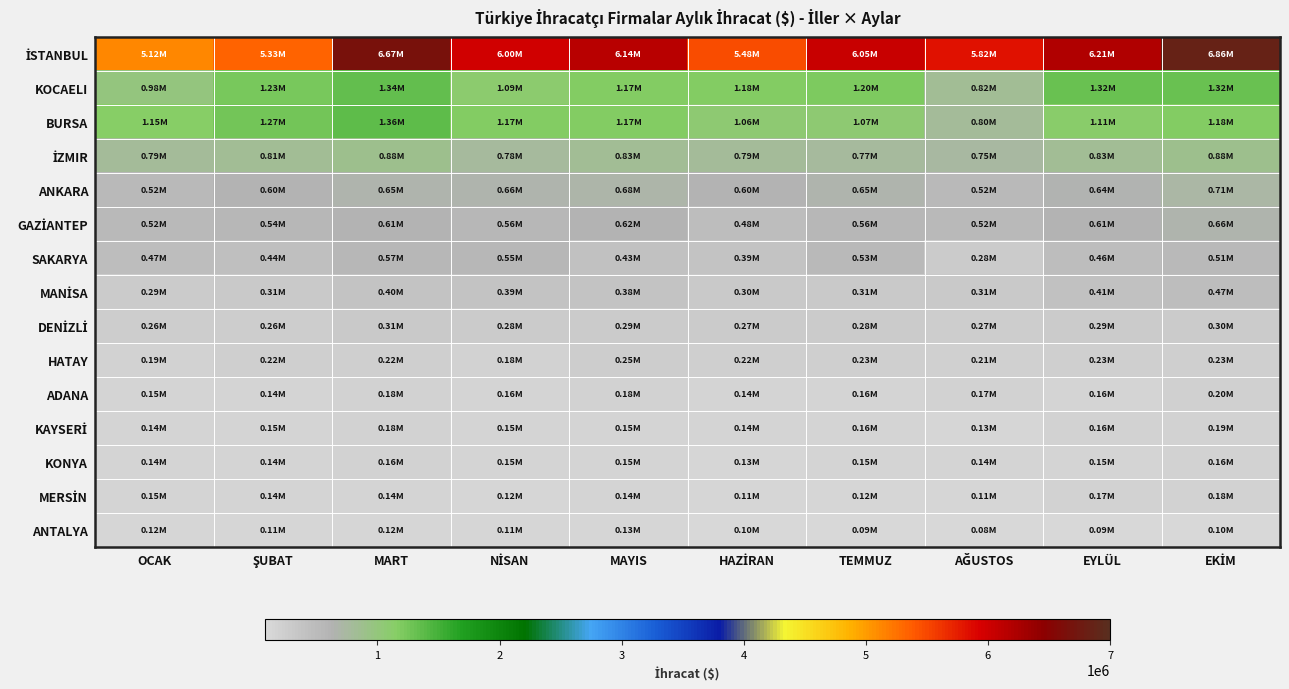

What is the spread (max minus min) of values at AĞUSTOS?

5742757.9